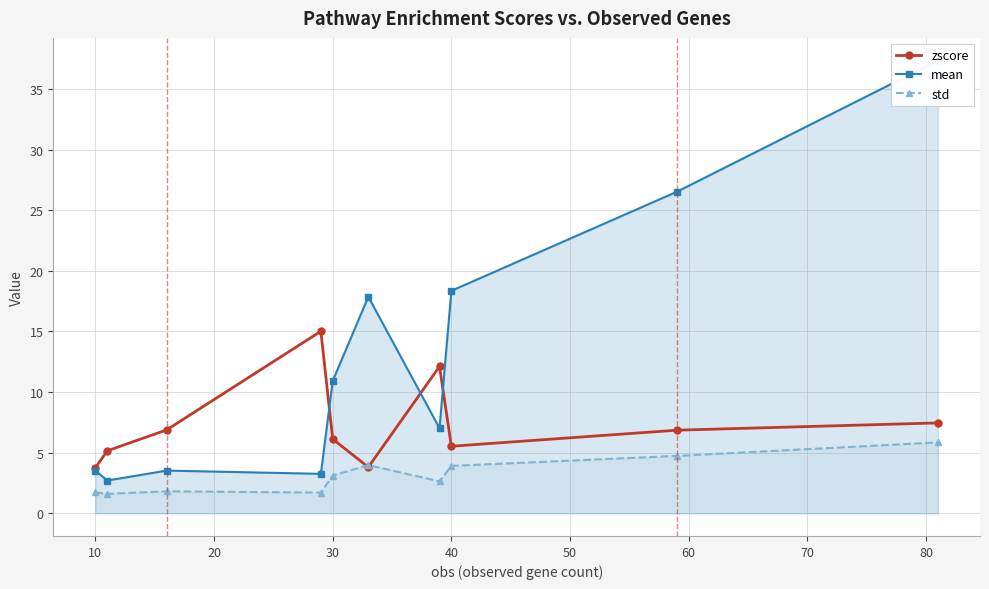

The value of zscore at 10 is 6.0. True or false?

False